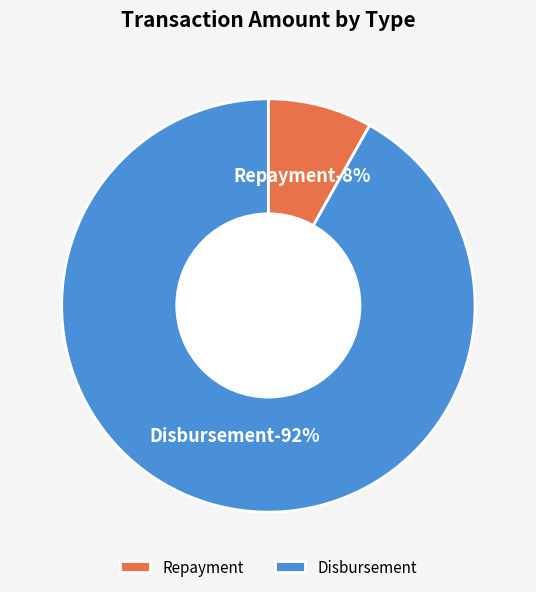

To the nearest percent, what is the difference between the Repayment and Disbursement slice percentages?

84%